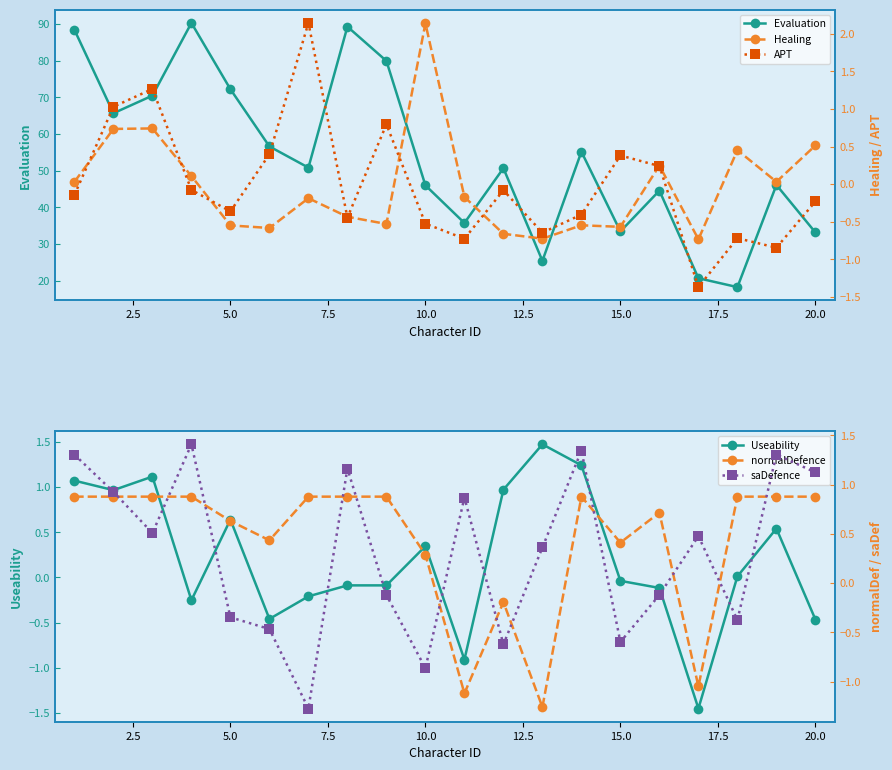

True or false: Useability has more than 1 points higher than both neighbors.

True